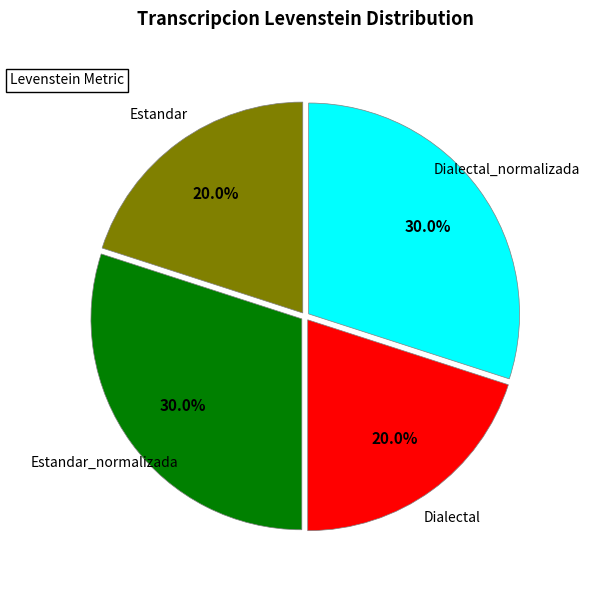

What percentage do Estandar_normalizada and Dialectal together represent?

50.0%